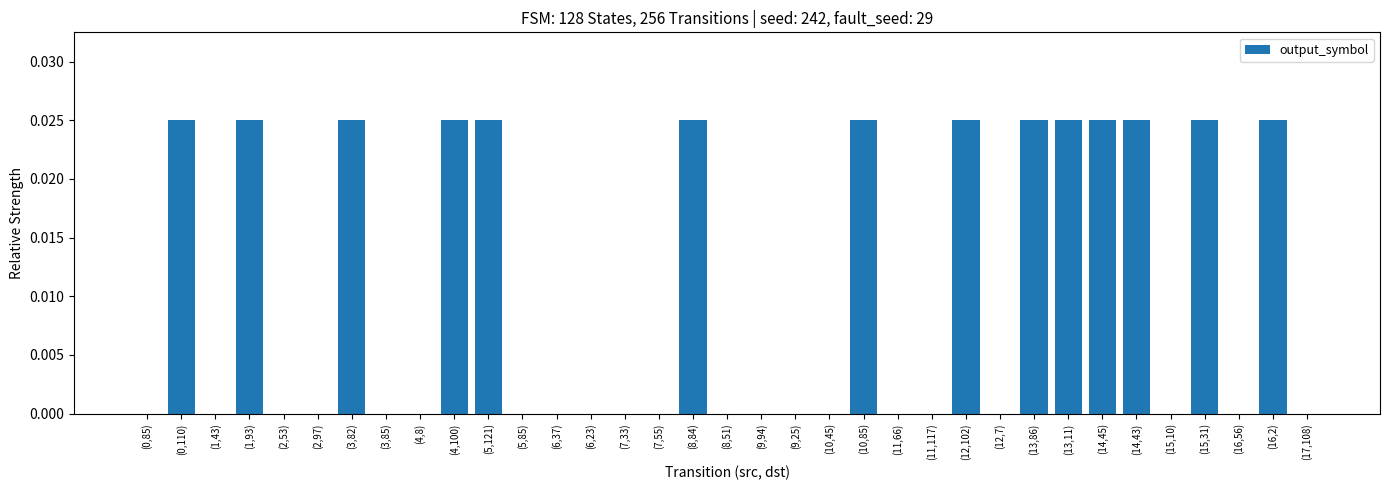

Is it true that the value at (9,25) is 0.0?

True